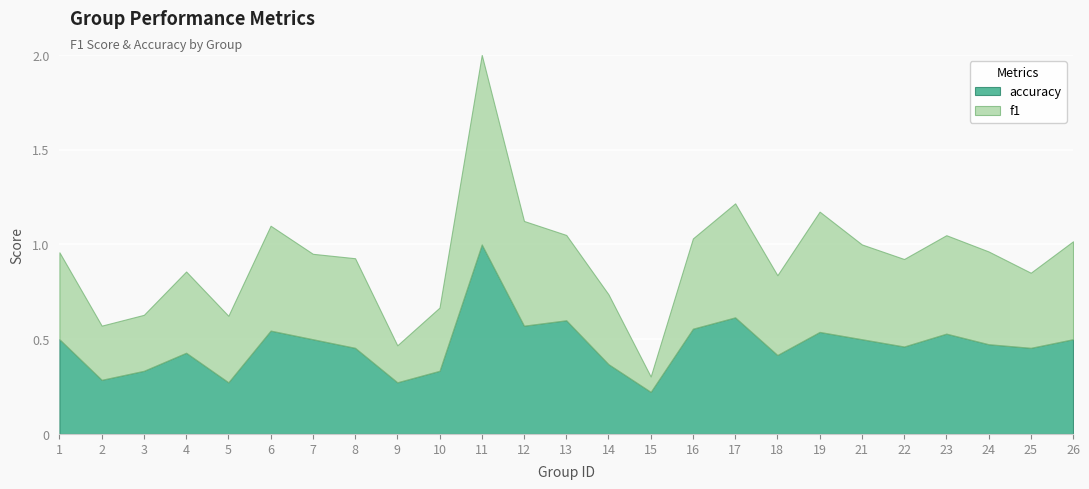

Read the accuracy value at 1.

0.5